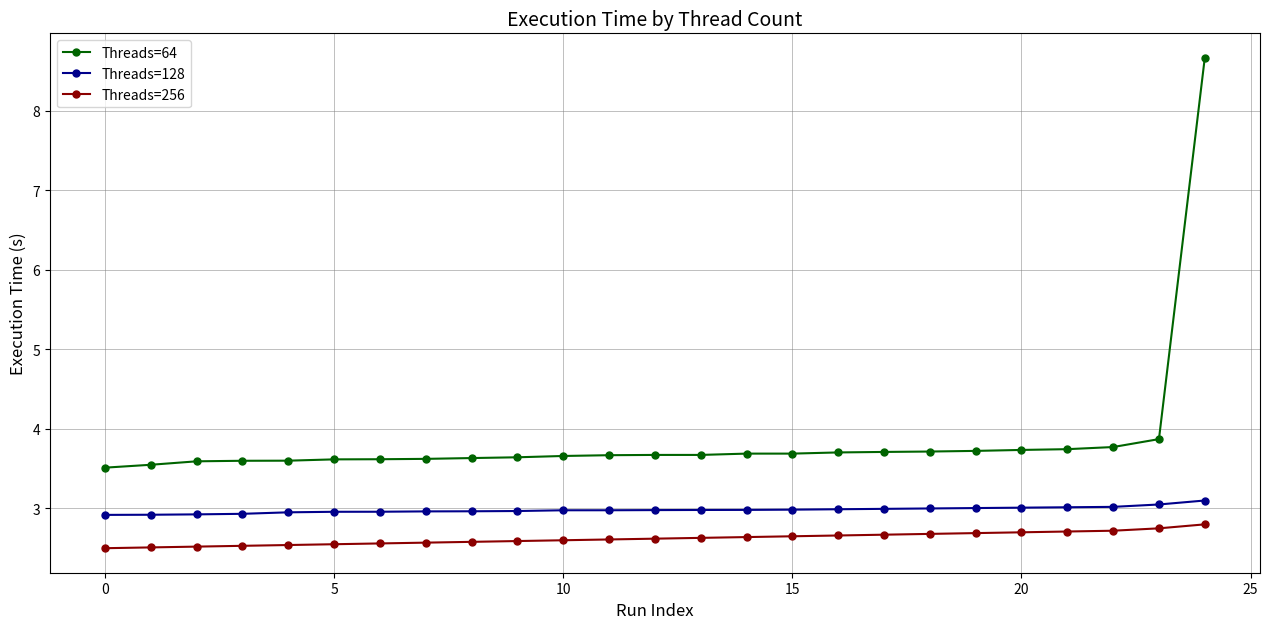

Rank the series by their maximum value, from highest to lowest.

Threads=64, Threads=128, Threads=256